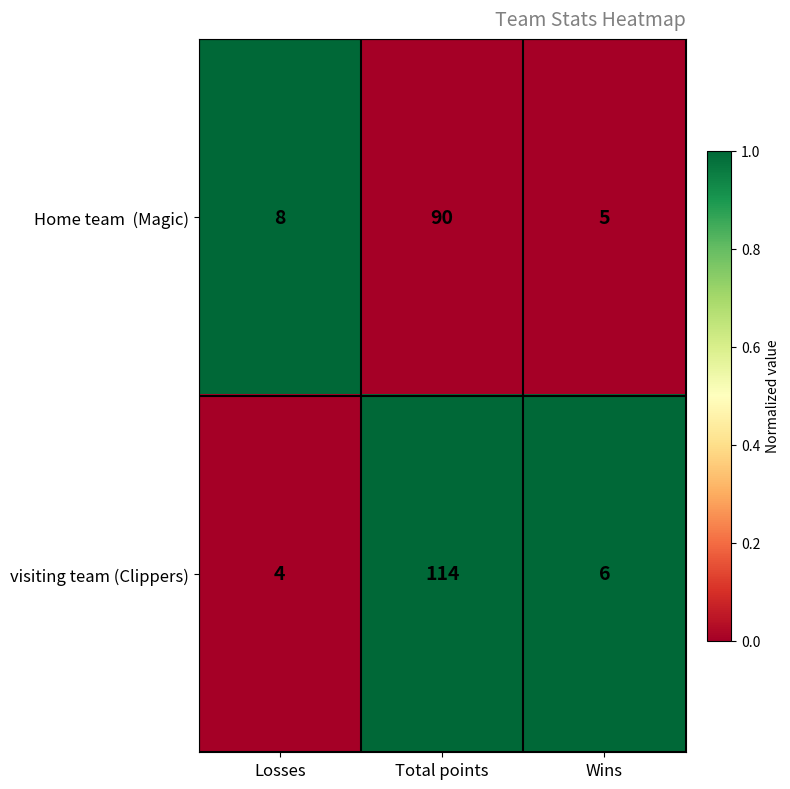

Which series has the largest total across all categories?

visiting team (Clippers)